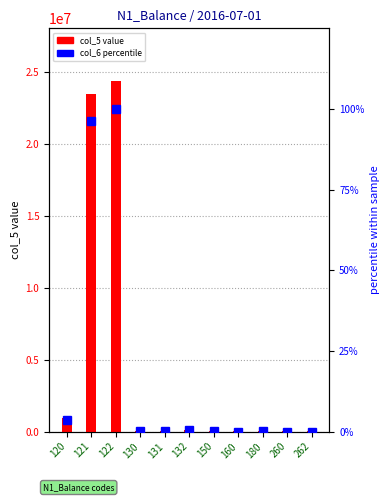

What is the sum of all col_5 value values?

48905567.0